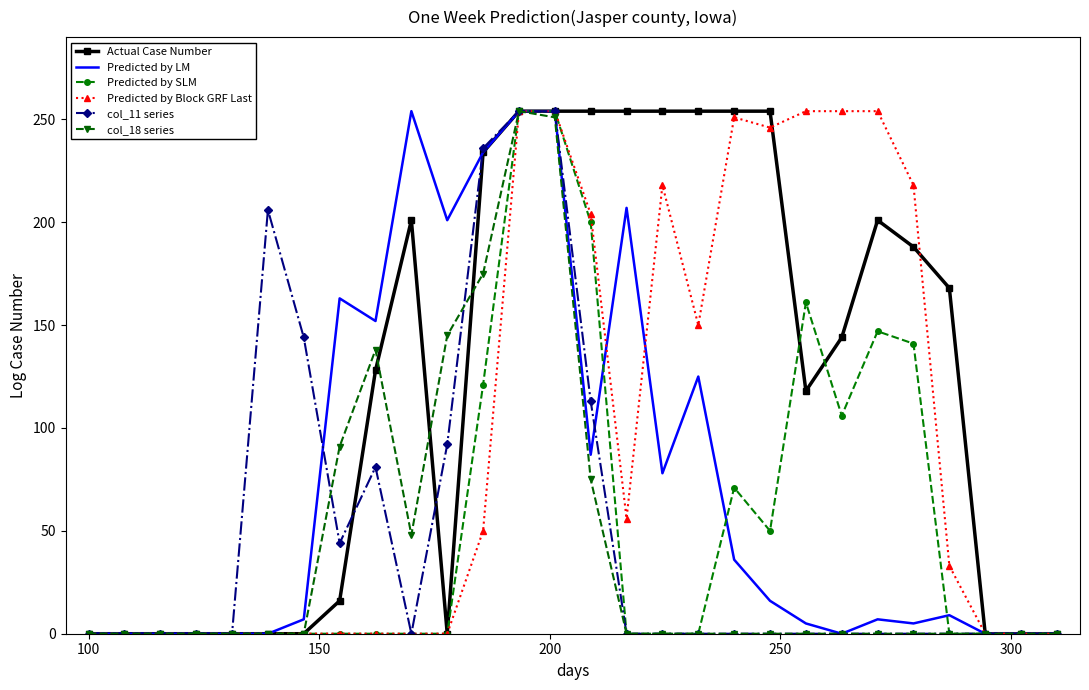

Which series has the largest total across all categories?

Actual Case Number